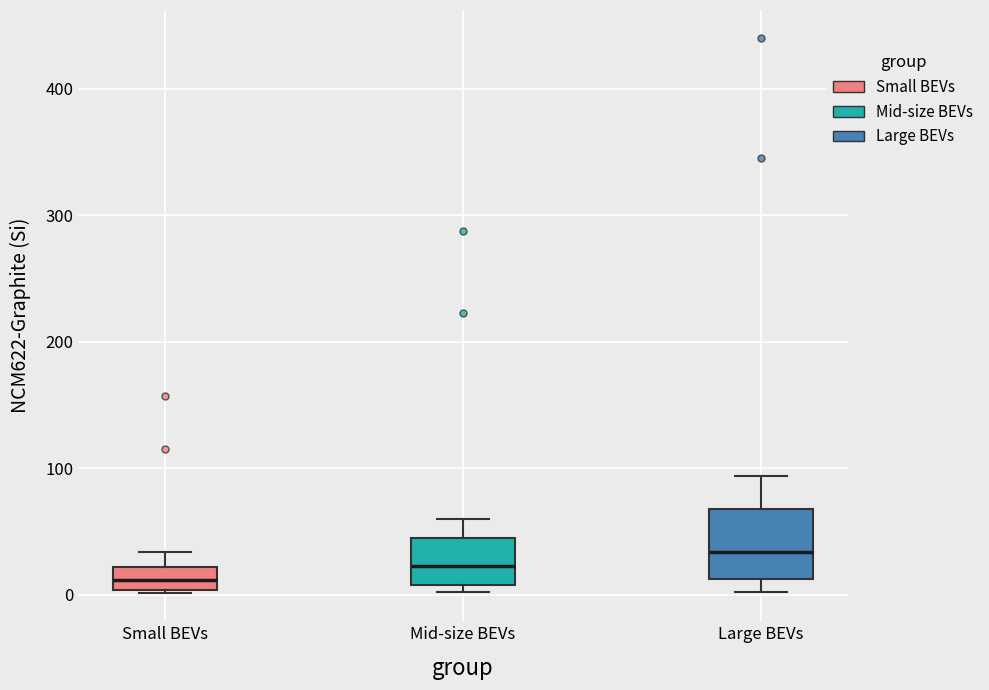

Reading left to right, read every box against the y-axis: the position of its median line, the range the box covers, and the ends of its whiskers. The values are not printed on the chart, so give them approximately, as read against the axis.

Small BEVs: median 10, box 0 to 20, whiskers 0 (just below the box's lower edge) to 30
Mid-size BEVs: median 20, box 10 to 40, whiskers 0 to 60
Large BEVs: median 30, box 10 to 70, whiskers 0 to 90